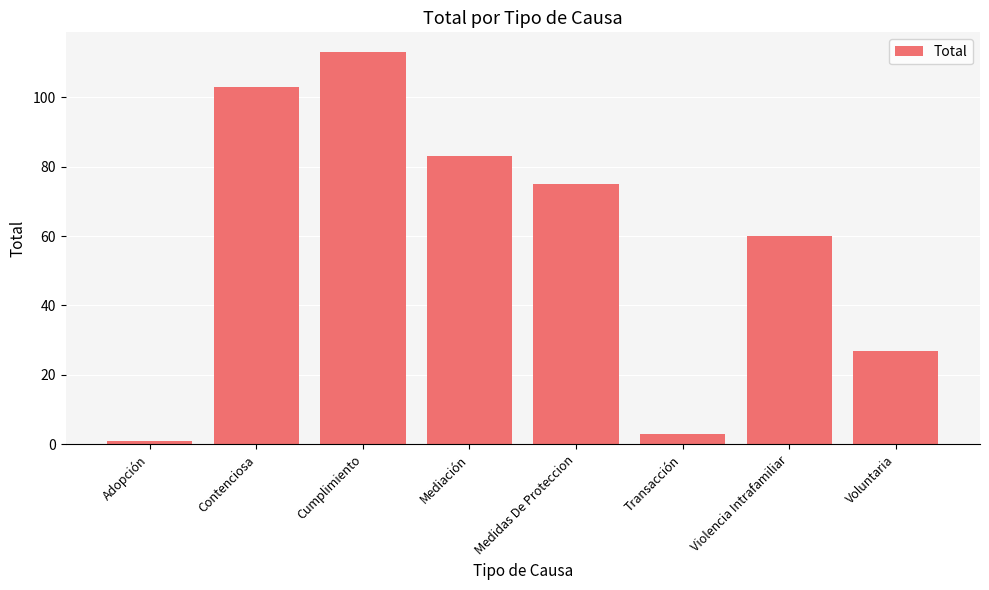

How many bars are there in total?

8